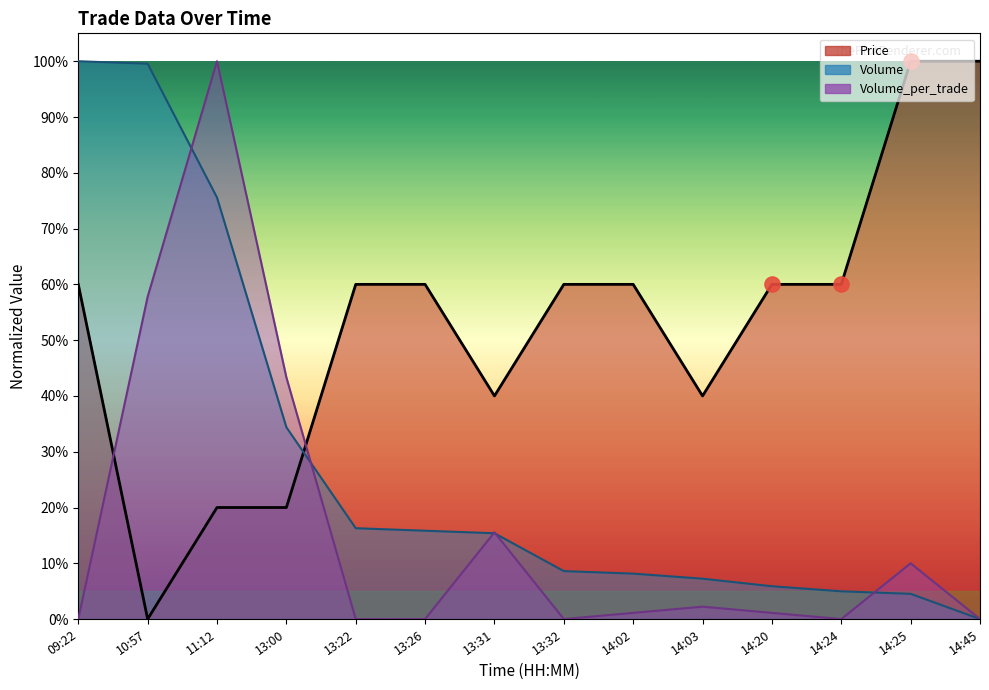

At how many categories does at least one series exceed 31?

14